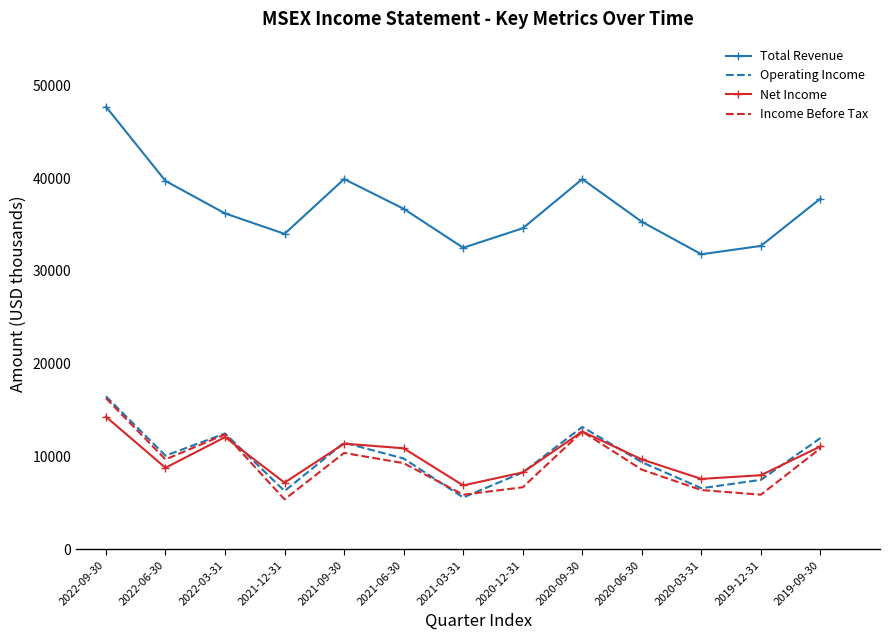

At how many categories does at least one series exceed 19788?

13